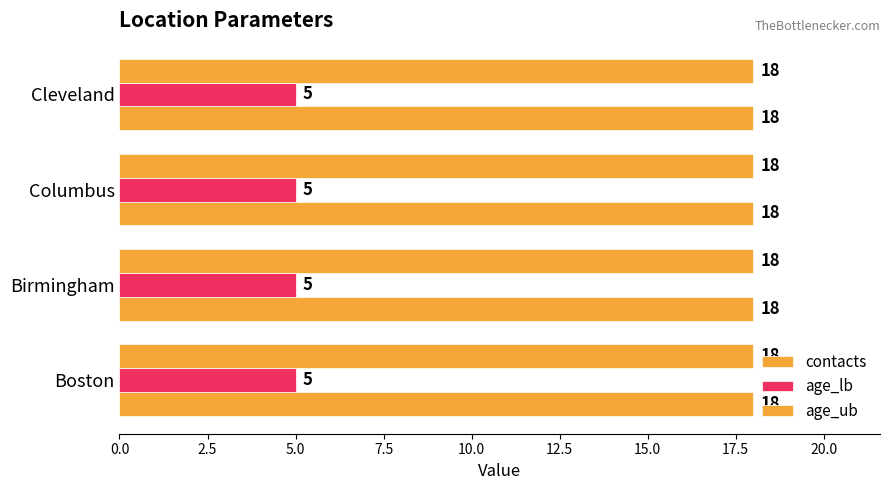

What is the label of the 3rd bar from the right?

Birmingham